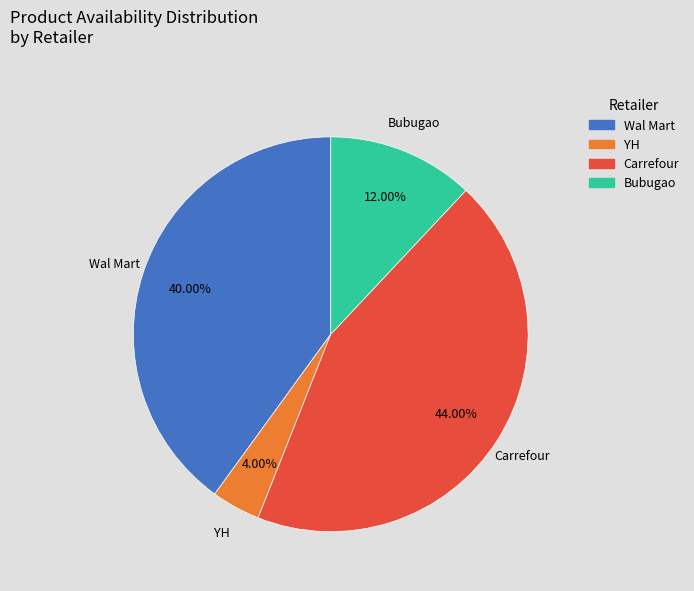

How many segments does this pie chart have?

4